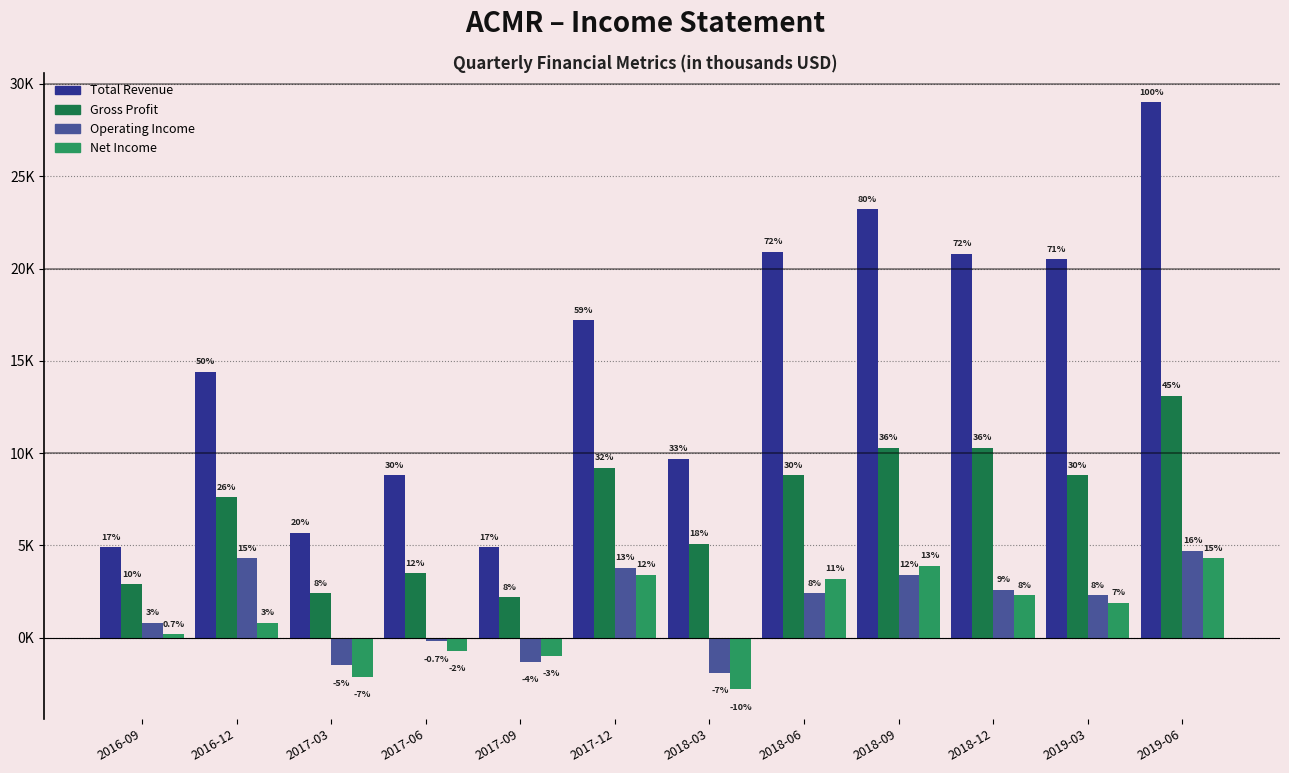

Does the chart contain any negative values?

Yes